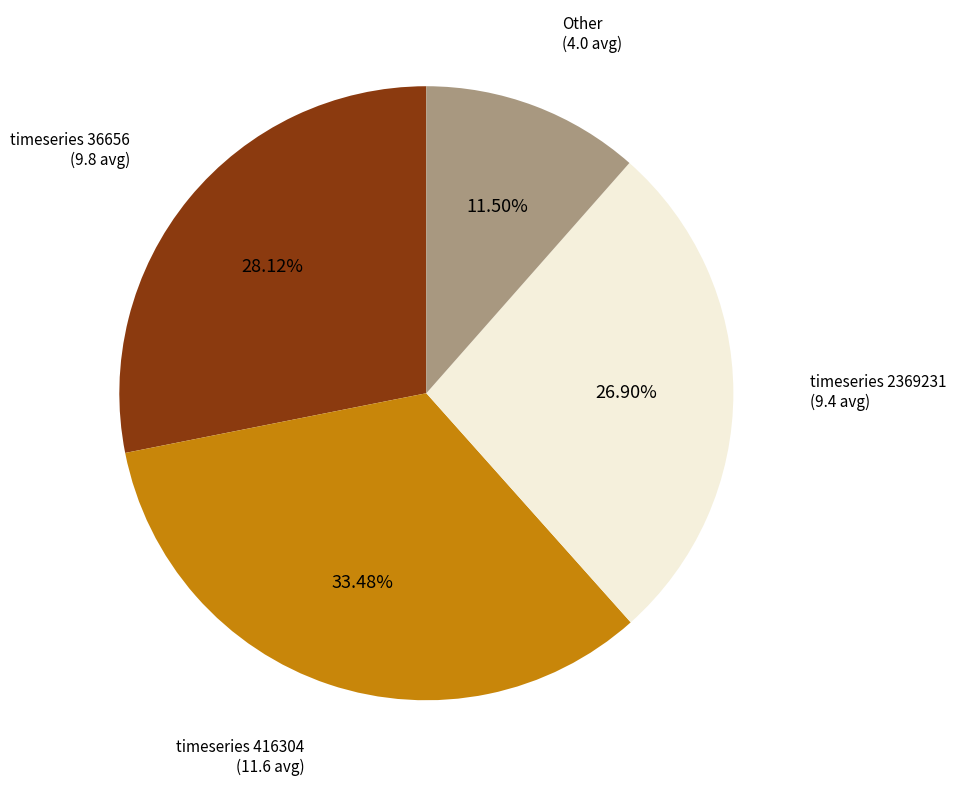

Does any single category account for the majority?

No